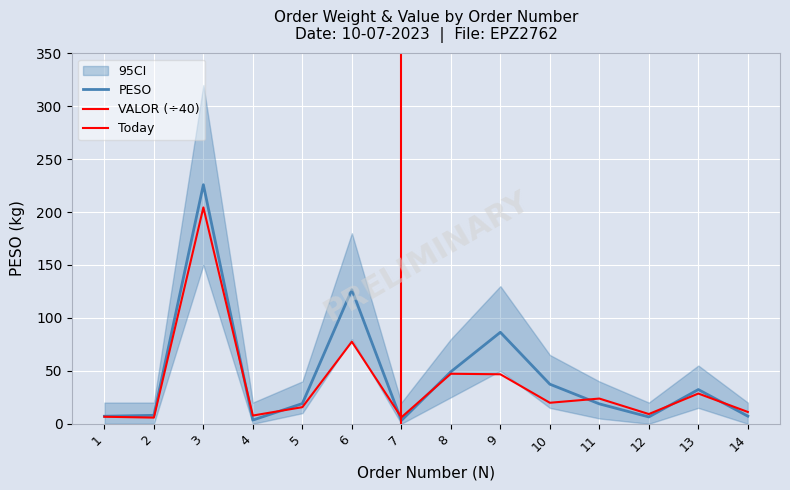

What is the value of the VALOR point at the 2nd from the left?

5.8